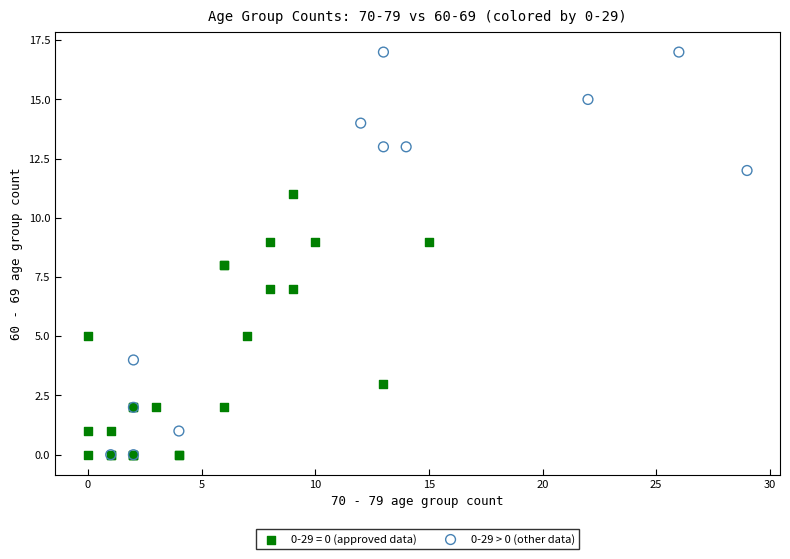

Which series contains the highest Y value?

0-29 > 0 (other data)